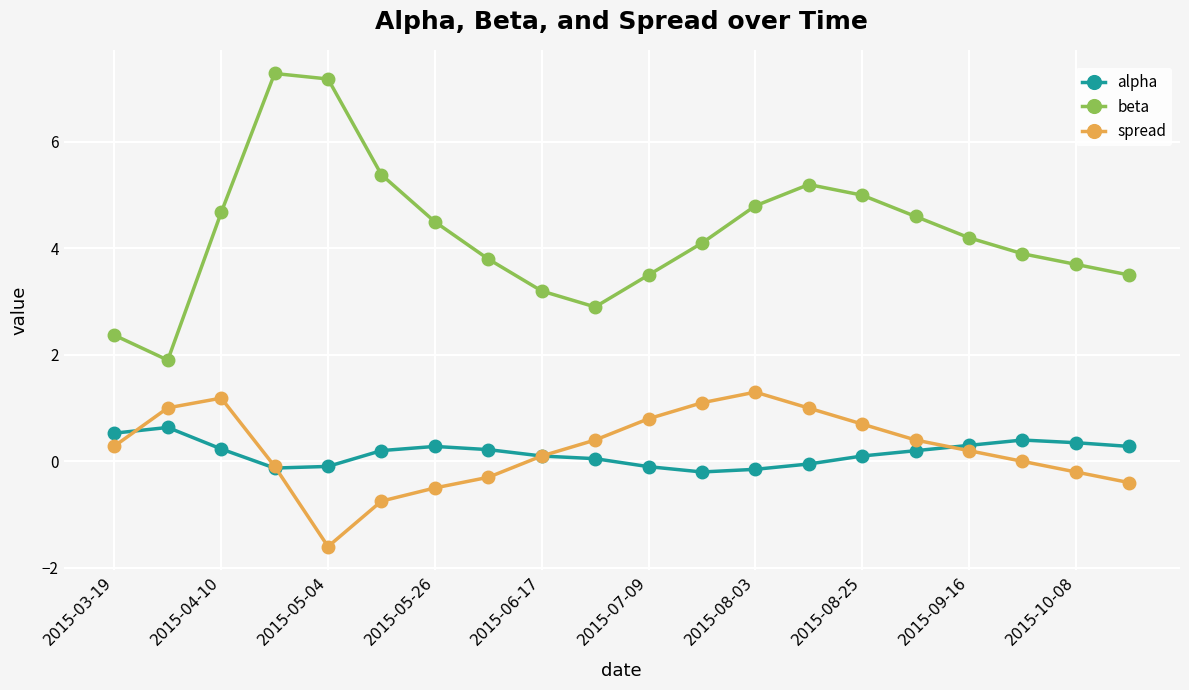

What is the sum of all beta values?

85.7